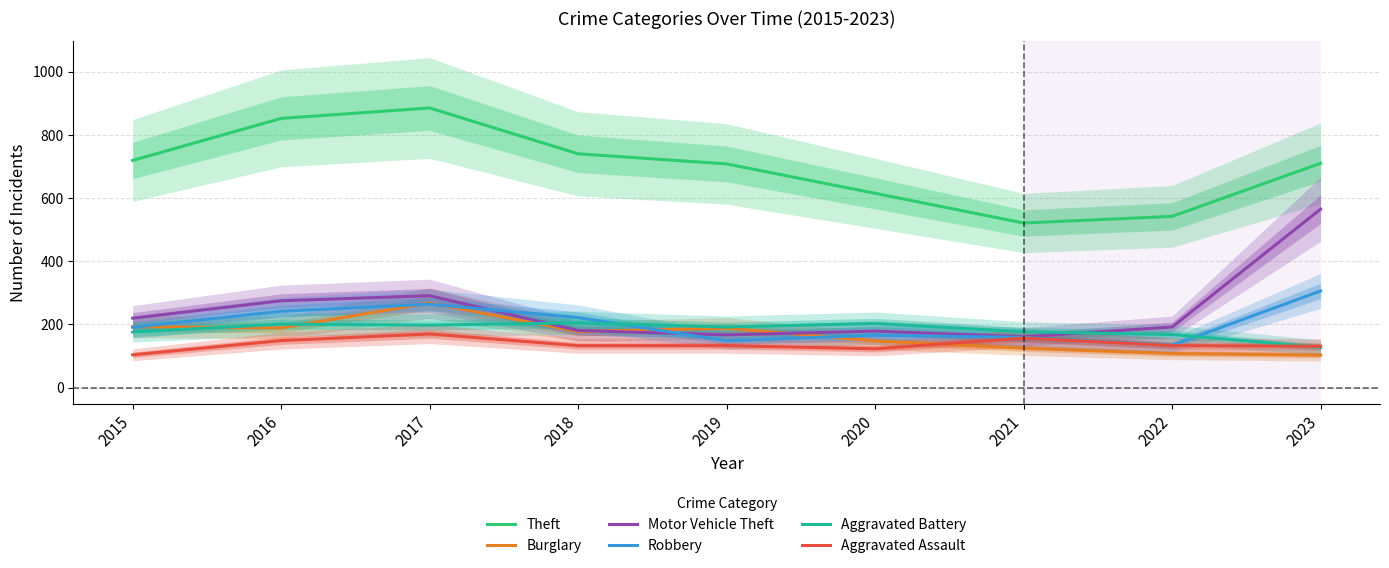

Does the chart display data point markers on the line(s)?

No